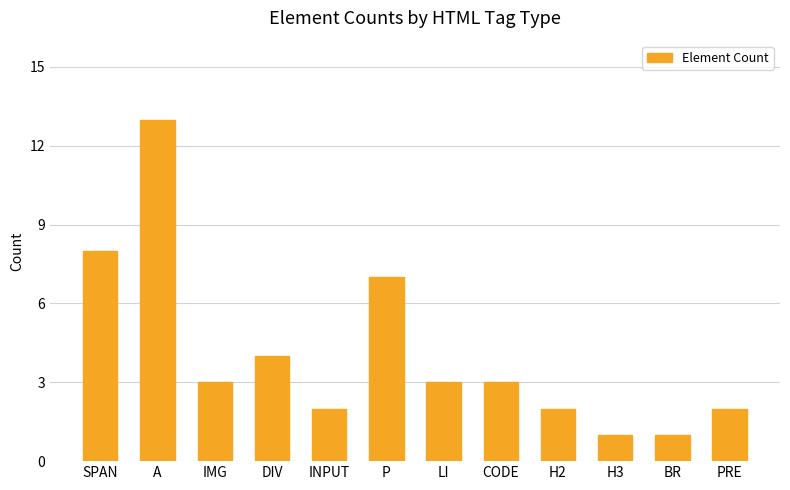

What is the label of the 8th bar from the left?

CODE